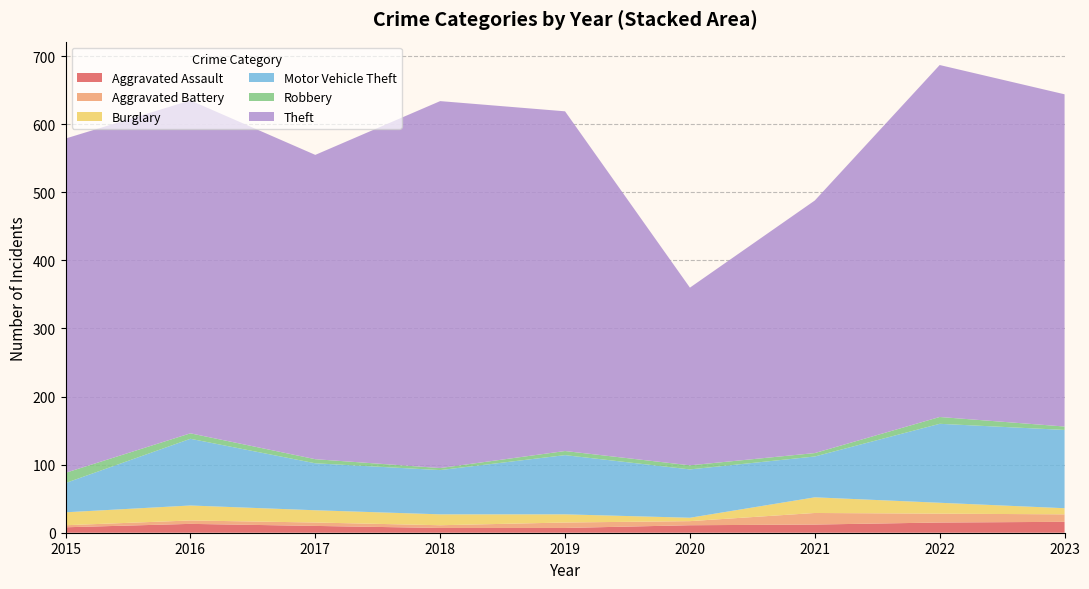

The Aggravated Assault series shows 7 at 2019. True or false?

True